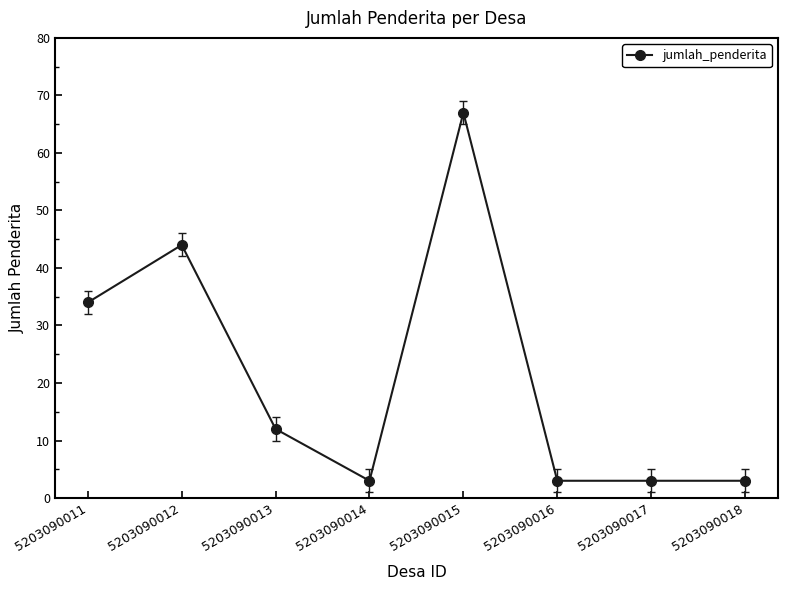

Which category has the highest value across all series?

5203090015